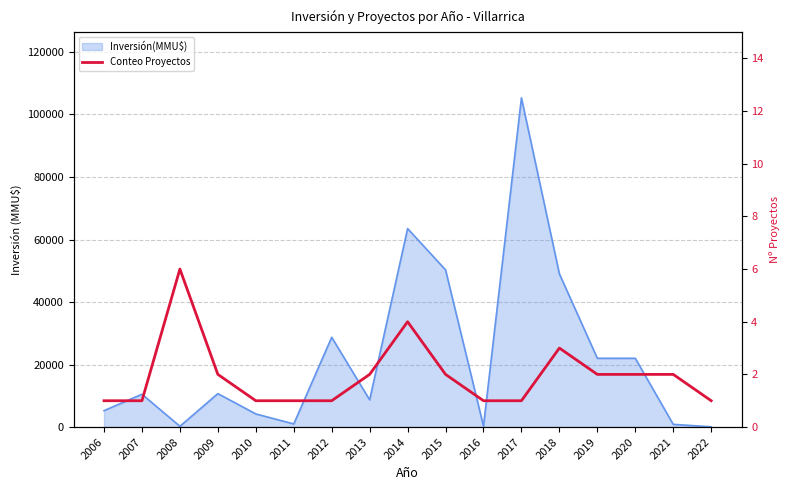

At which category does the chart reach its minimum across all series?

2006